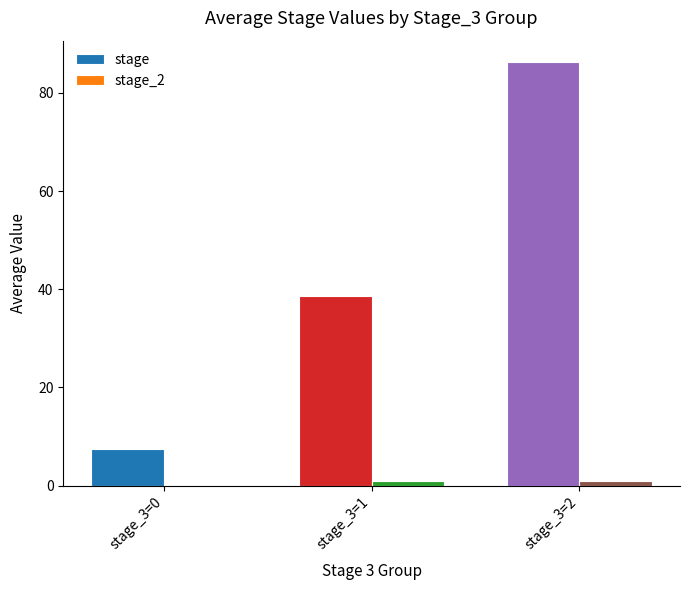

What is the greatest value displayed?

86.3